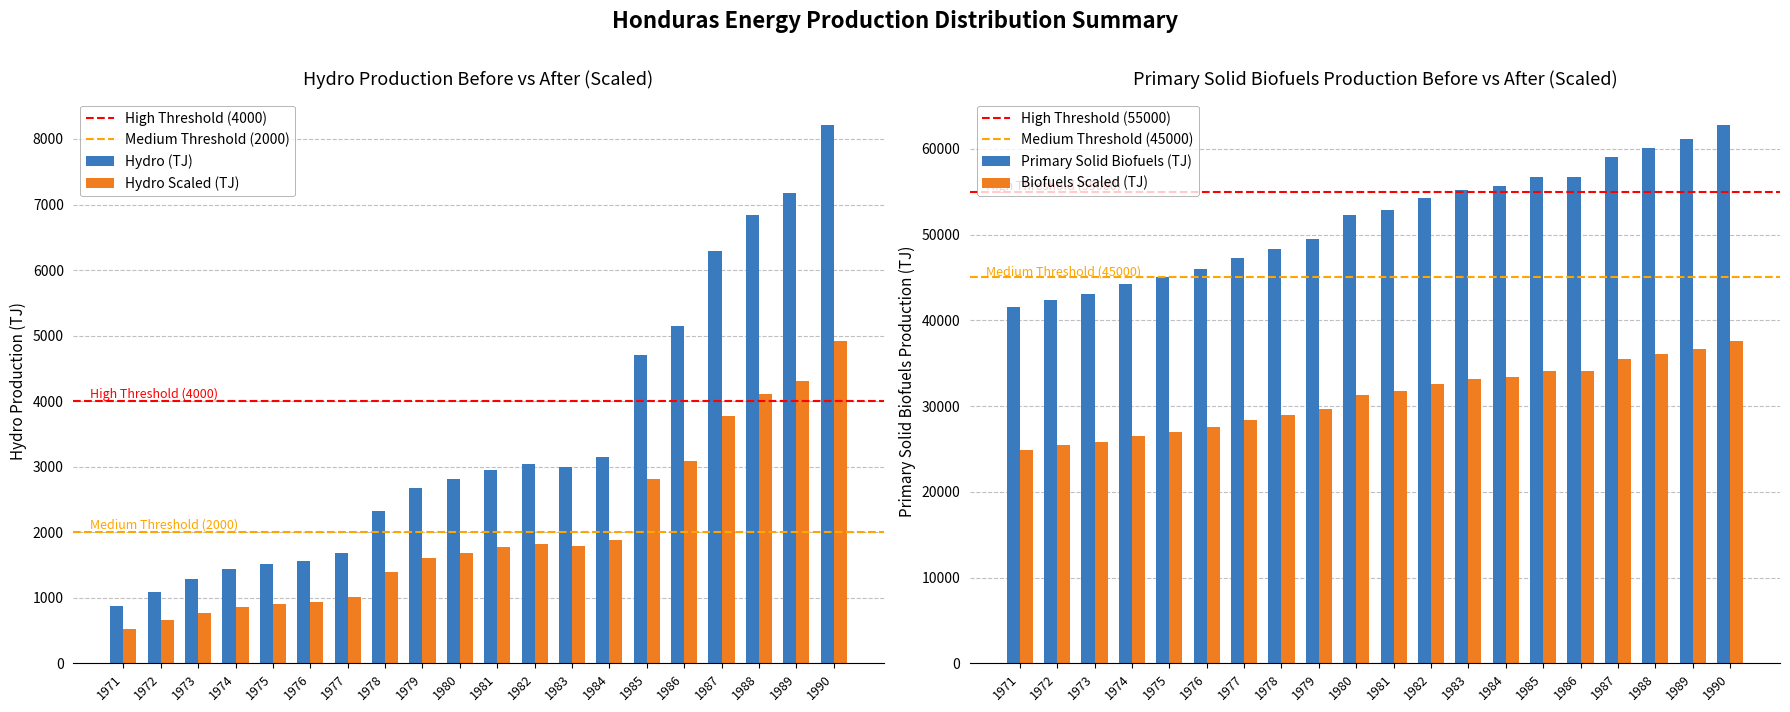

At which category does the chart reach its minimum across all series?

1971